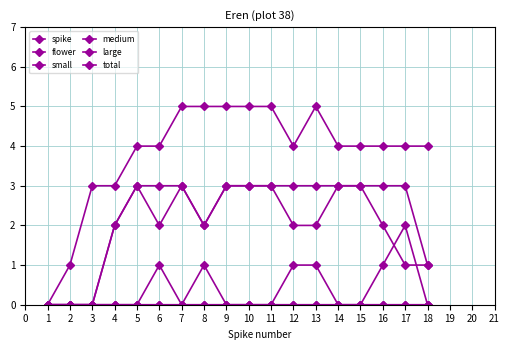

Which series has the largest total across all categories?

spike